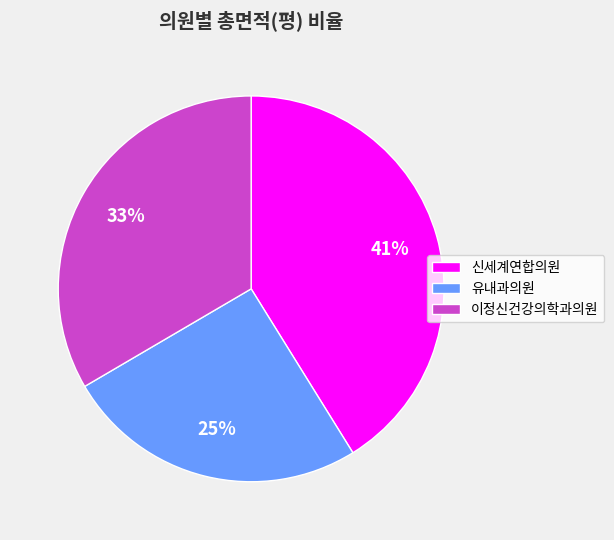

To the nearest percent, what percentage of the pie is 신세계연합의원?

41%